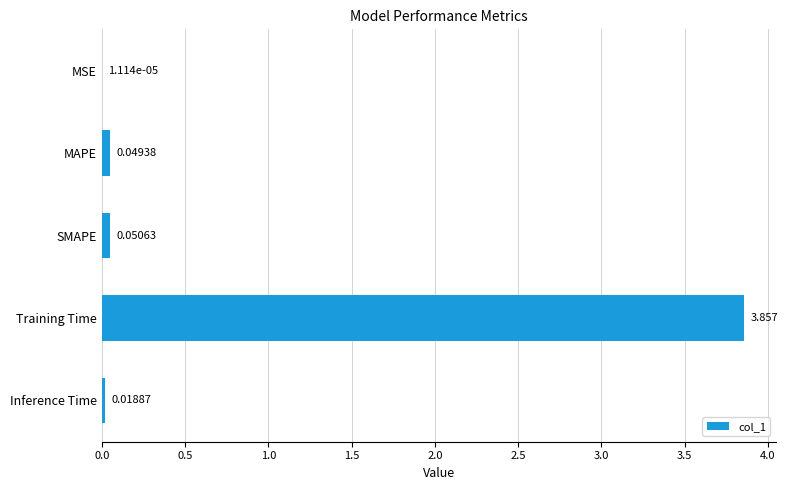

Which has a higher value, Training Time or Inference Time?

Training Time